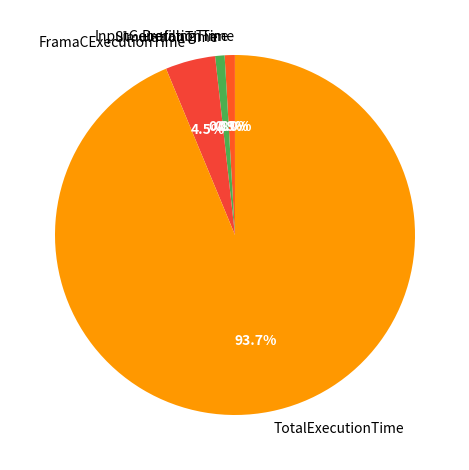

Which category accounts for the majority?

TotalExecutionTime